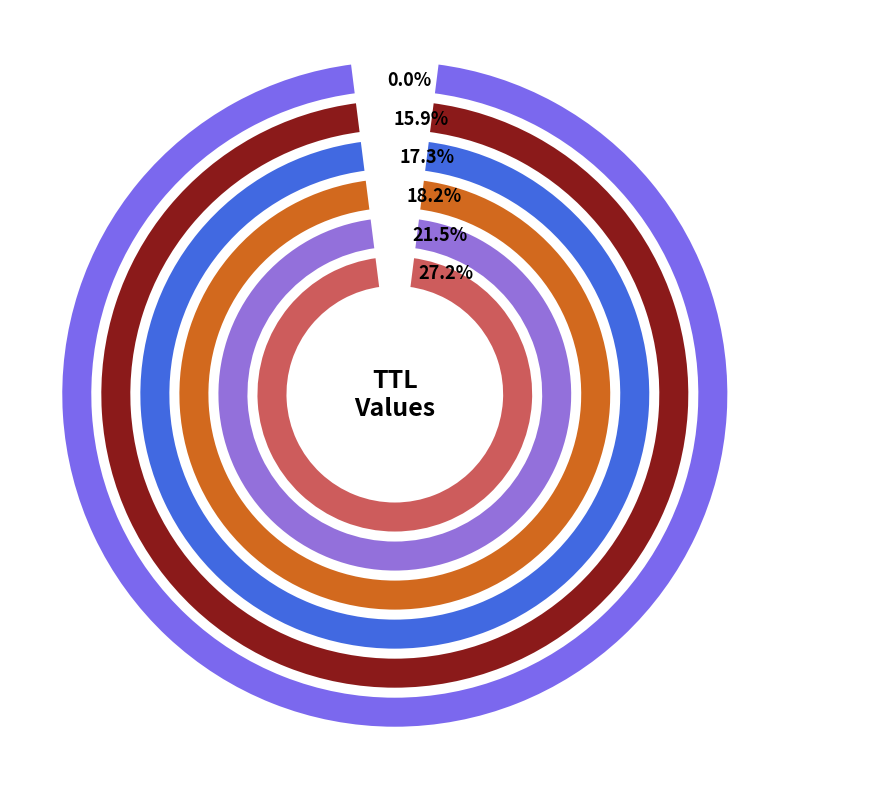

Which category has the biggest portion of the pie?

2